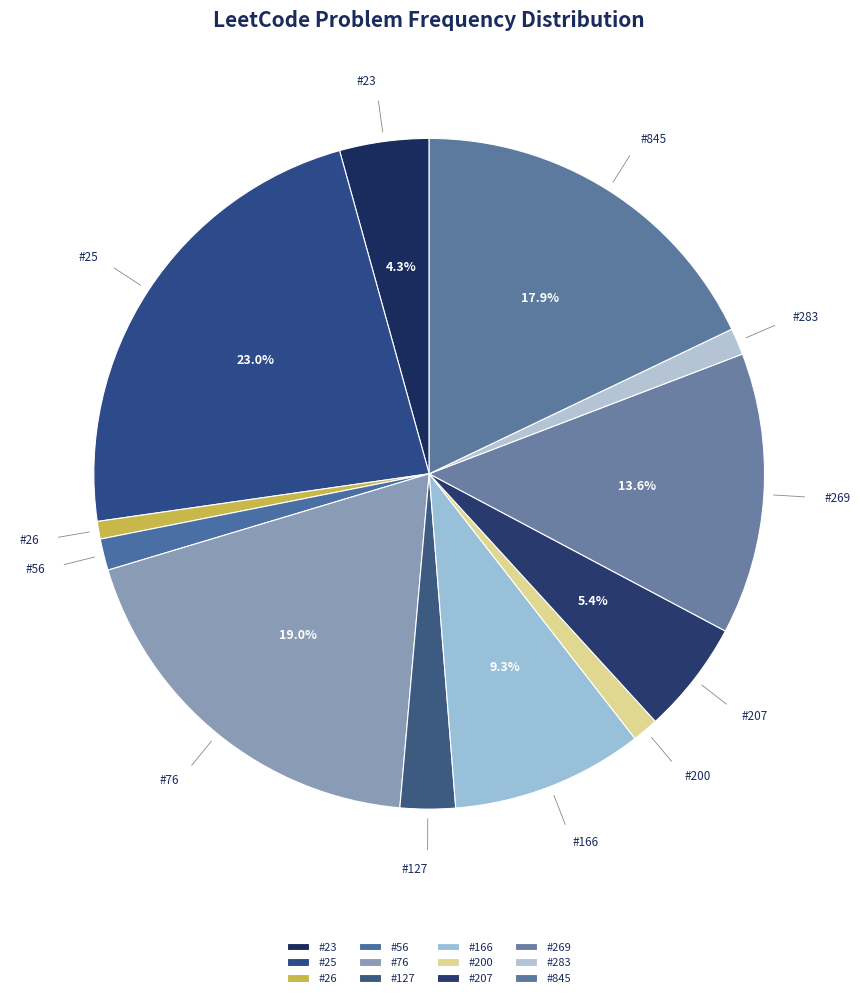

Which has a higher value, #283 or #166?

#166